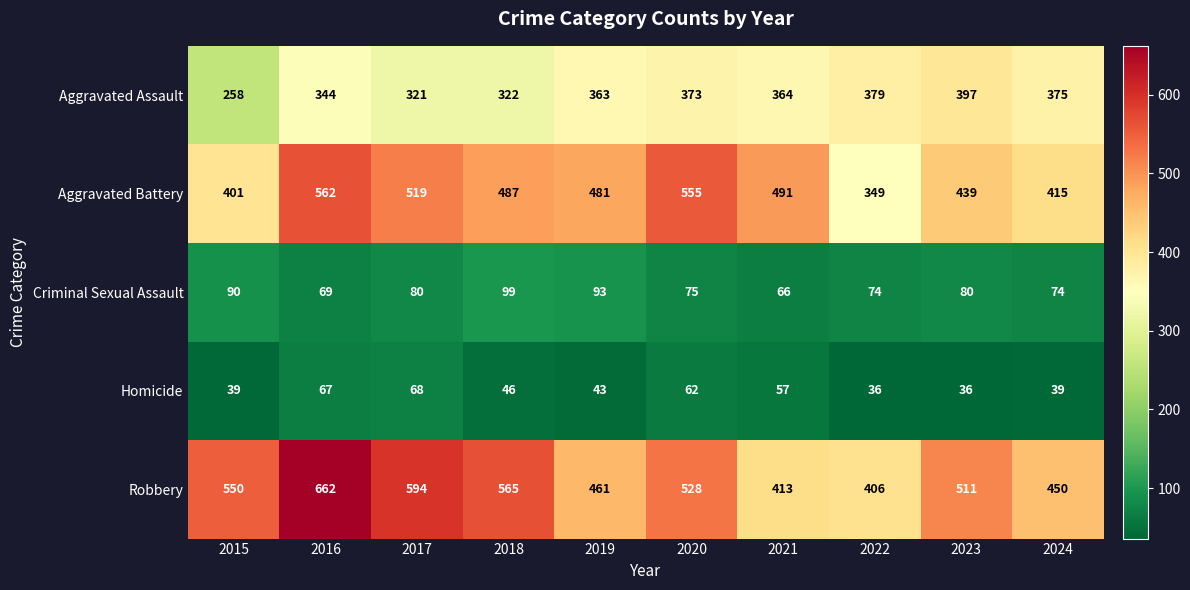

True or false: Homicide has a value of 61 at 2022.

False